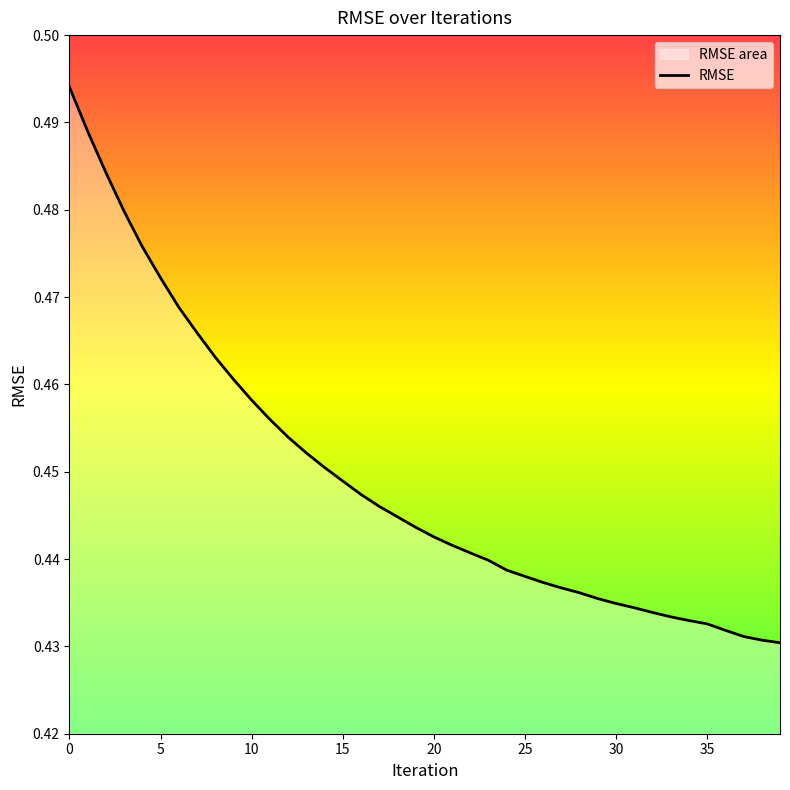

What is the greatest value displayed?

0.5